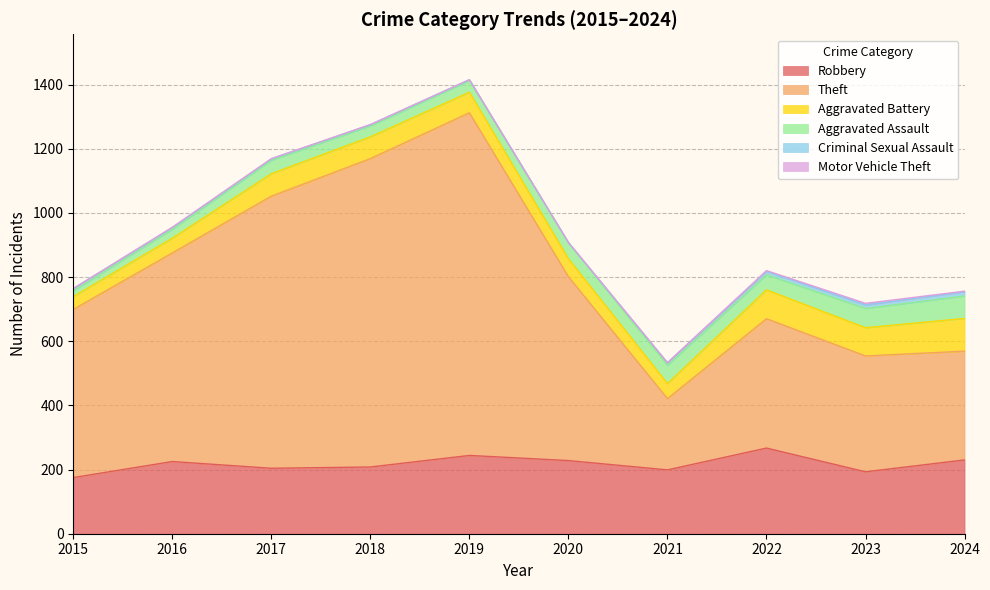

What is the value of the Aggravated Assault point at the 8th from the left?

47